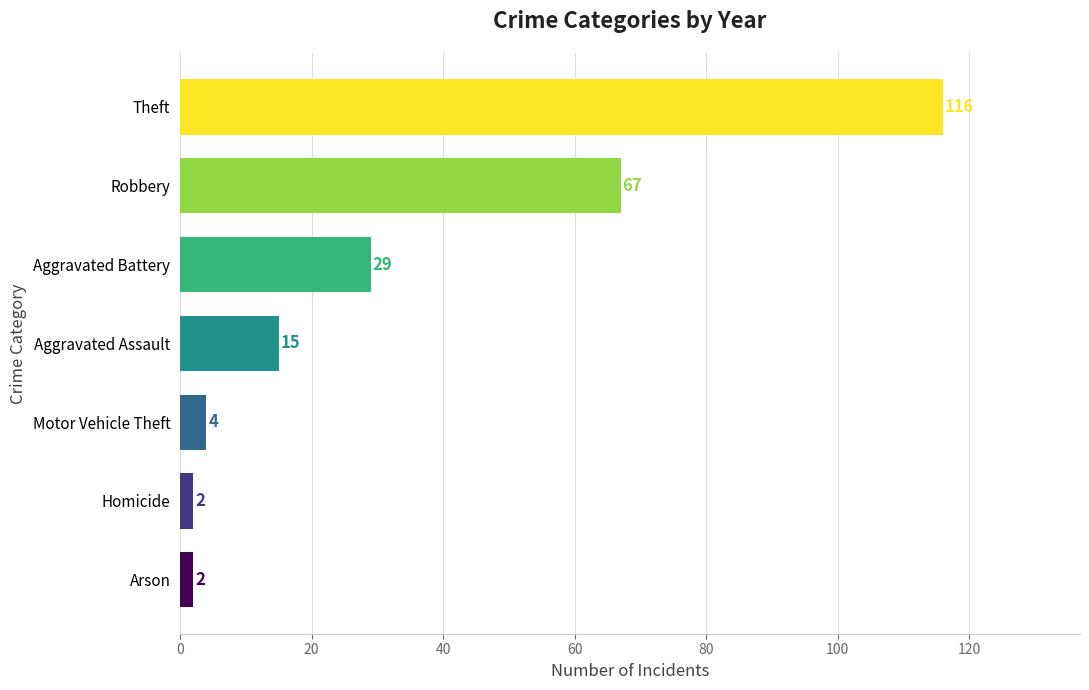

What is the difference between the maximum and second lowest values?

114